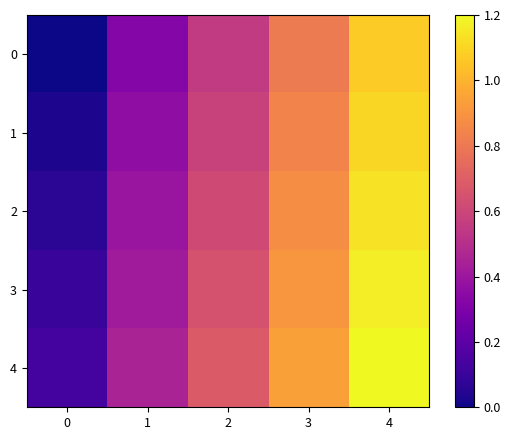

At which category is the sum across all series the highest?

4